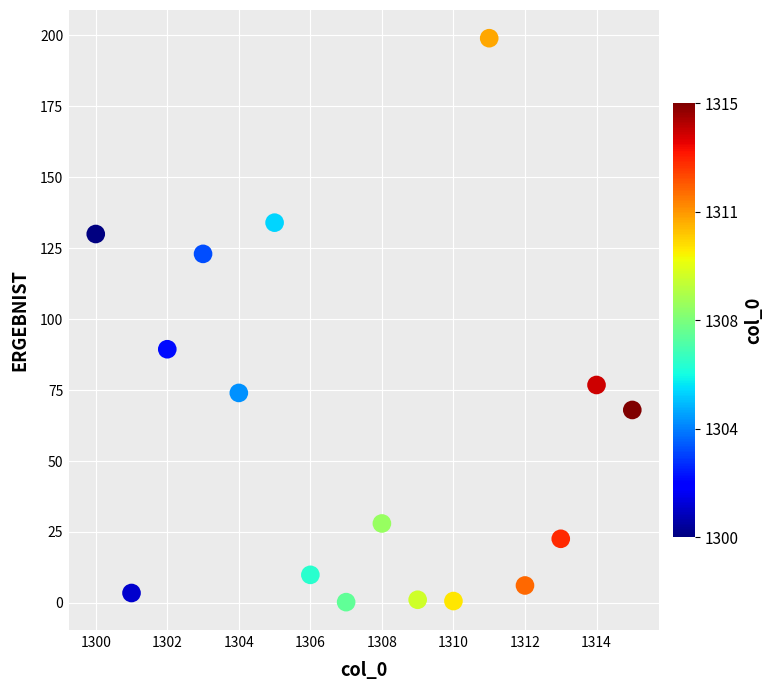

What Y value in the scatter plot is closest to 99?

89.4